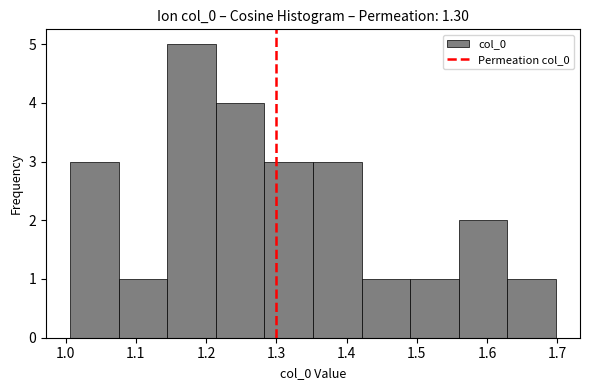

Reading left to right, list every bar in this chart as the range it spans on the x-axis followed by its height. Neither the bar edges nor the heights are printed on the chart, so give them approximately, as read against the axes.

1.01 to 1.08: 3
1.08 to 1.14: 1
1.14 to 1.21: 5
1.21 to 1.28: 4
1.28 to 1.35: 3
1.35 to 1.42: 3
1.42 to 1.49: 1
1.49 to 1.56: 1
1.56 to 1.63: 2
1.63 to 1.70: 1